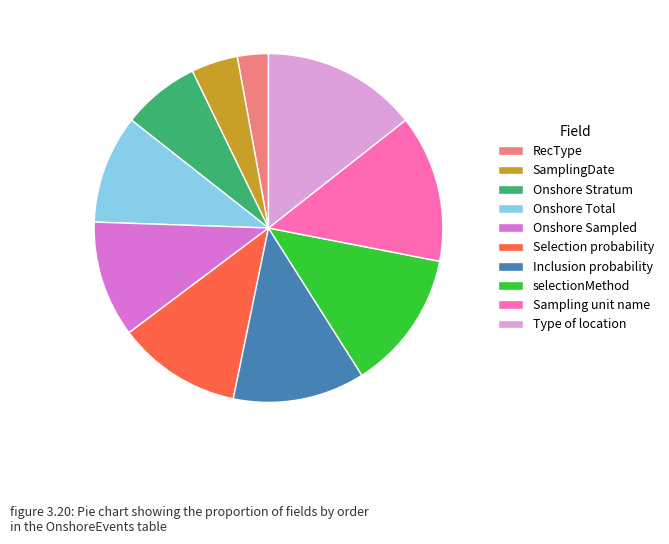

True or false: Sampling unit name accounts for 14% of the total.

True